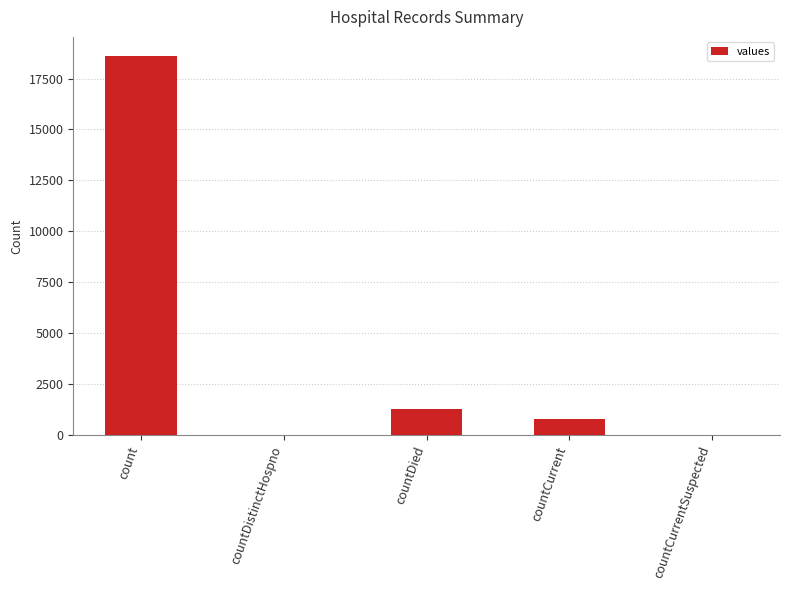

Reading right to left, what are all the values shown in this chart?

0	789	1250	0	18615